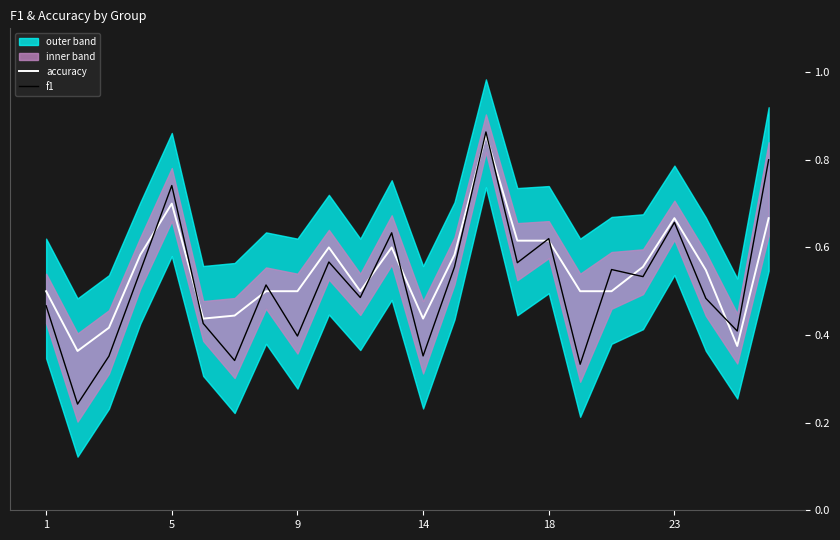

What is the label of the 8th point from the left?

7